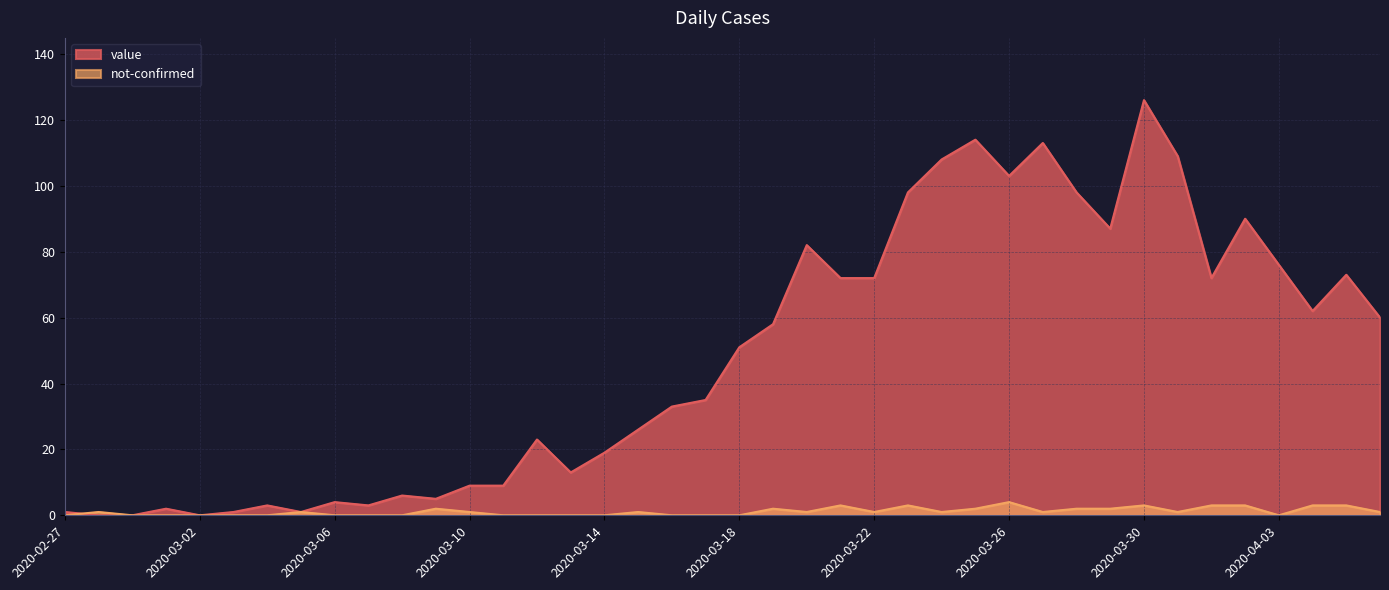

True or false: value has a value of 5 at 2020-03-09.

True